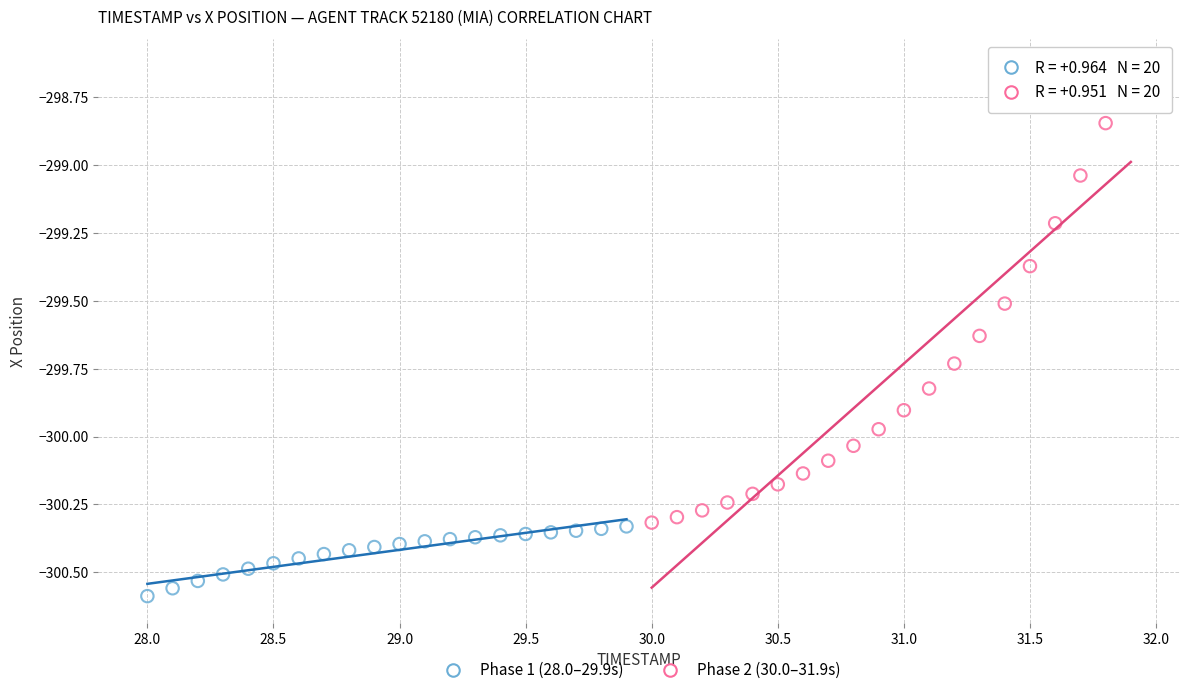

Which series reaches the maximum Y coordinate?

Phase 2 (30.0–31.9s)